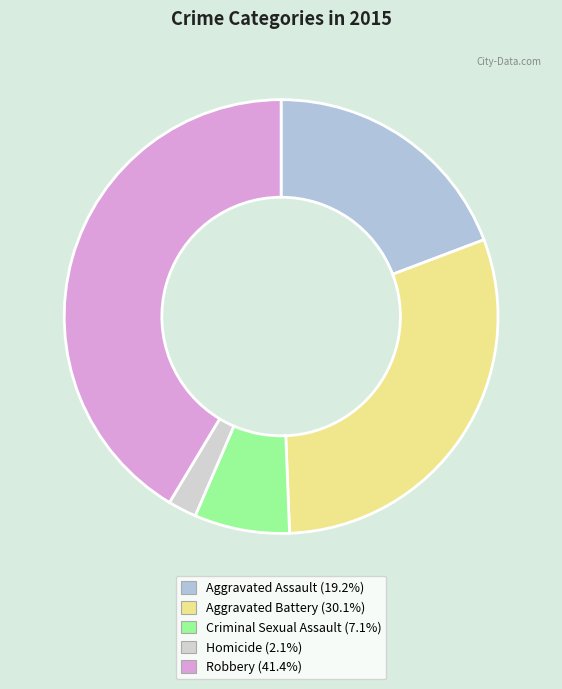

Is it true that Criminal Sexual Assault is 13% of the pie?

False